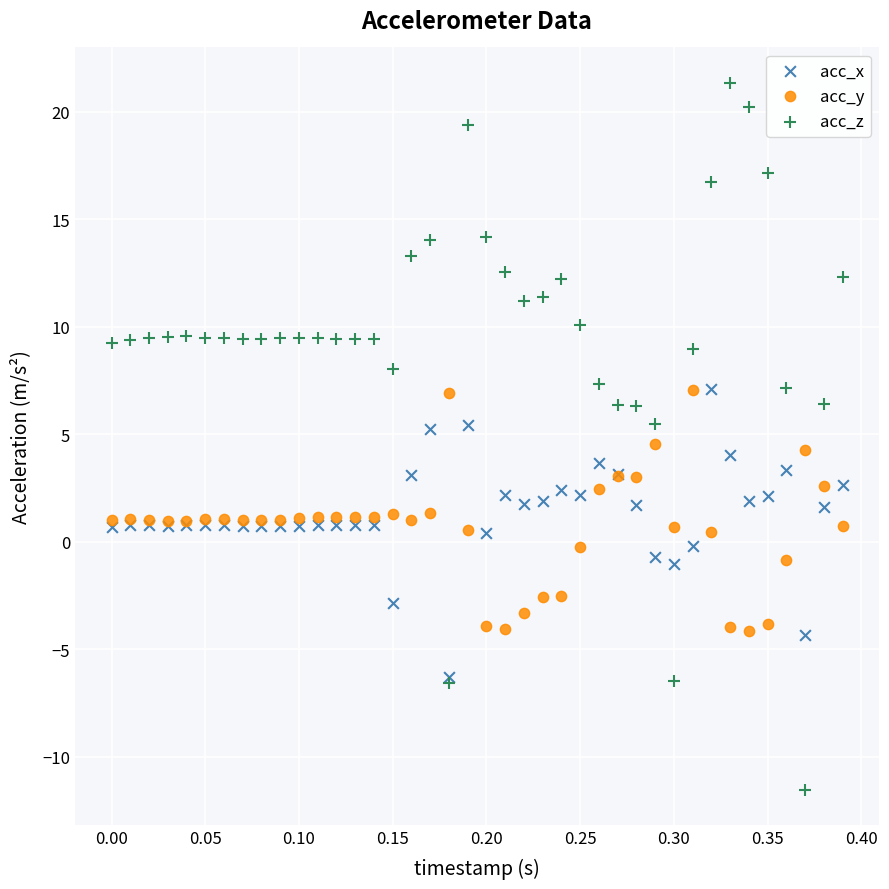

What are all the series names shown in the legend?

acc_x, acc_y, acc_z